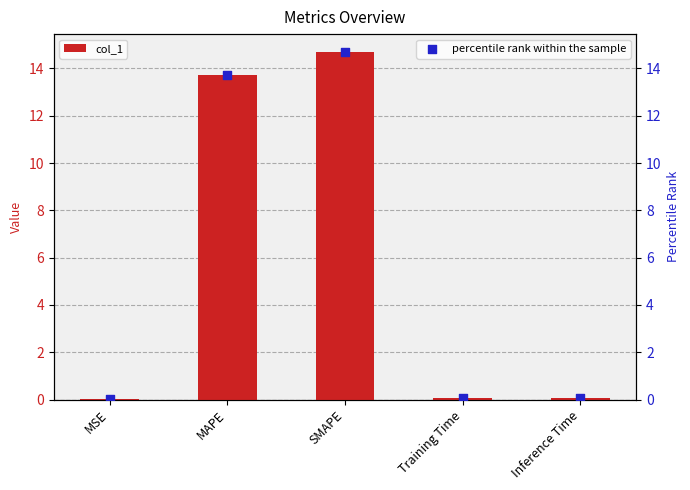

Which series reaches the maximum Y coordinate?

col_1